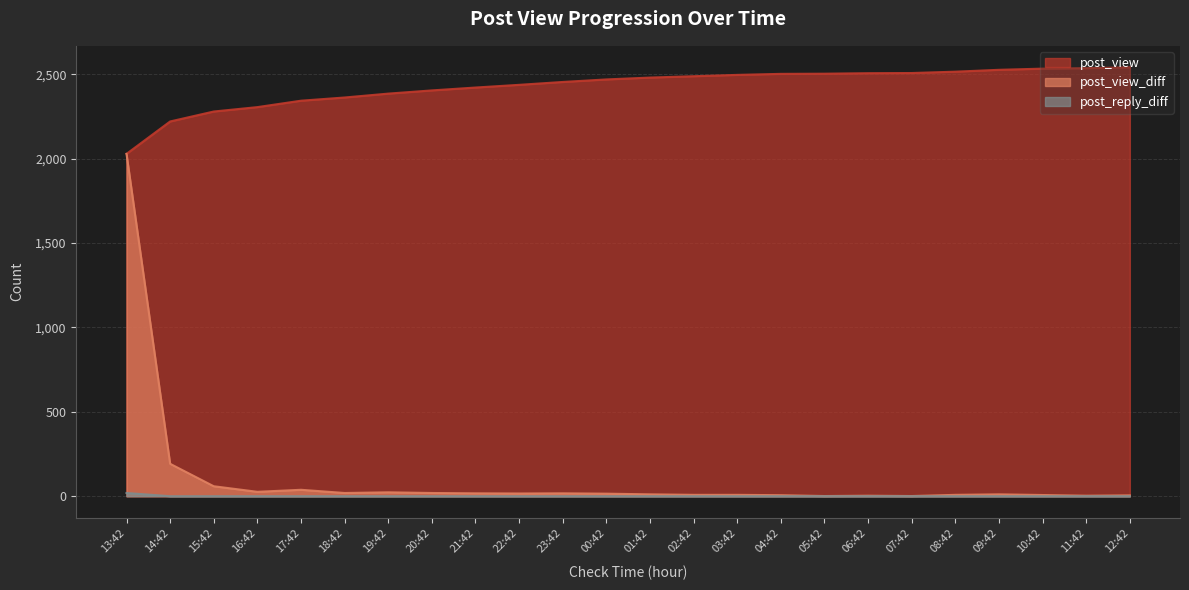

What are all the series names shown in the legend?

post_view, post_view_diff, post_reply_diff